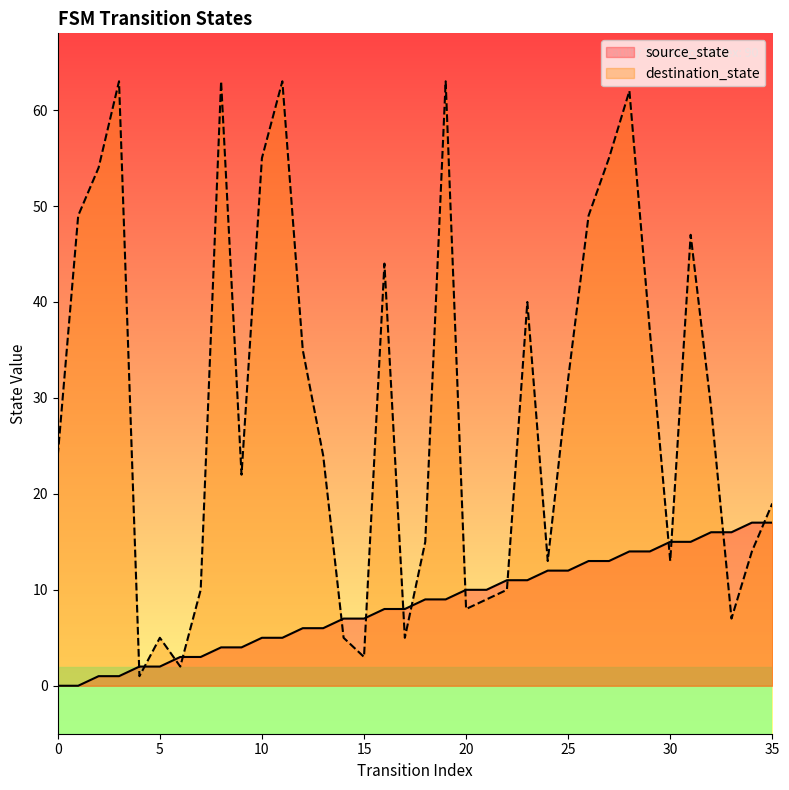

How many lines are shown in the chart?

2